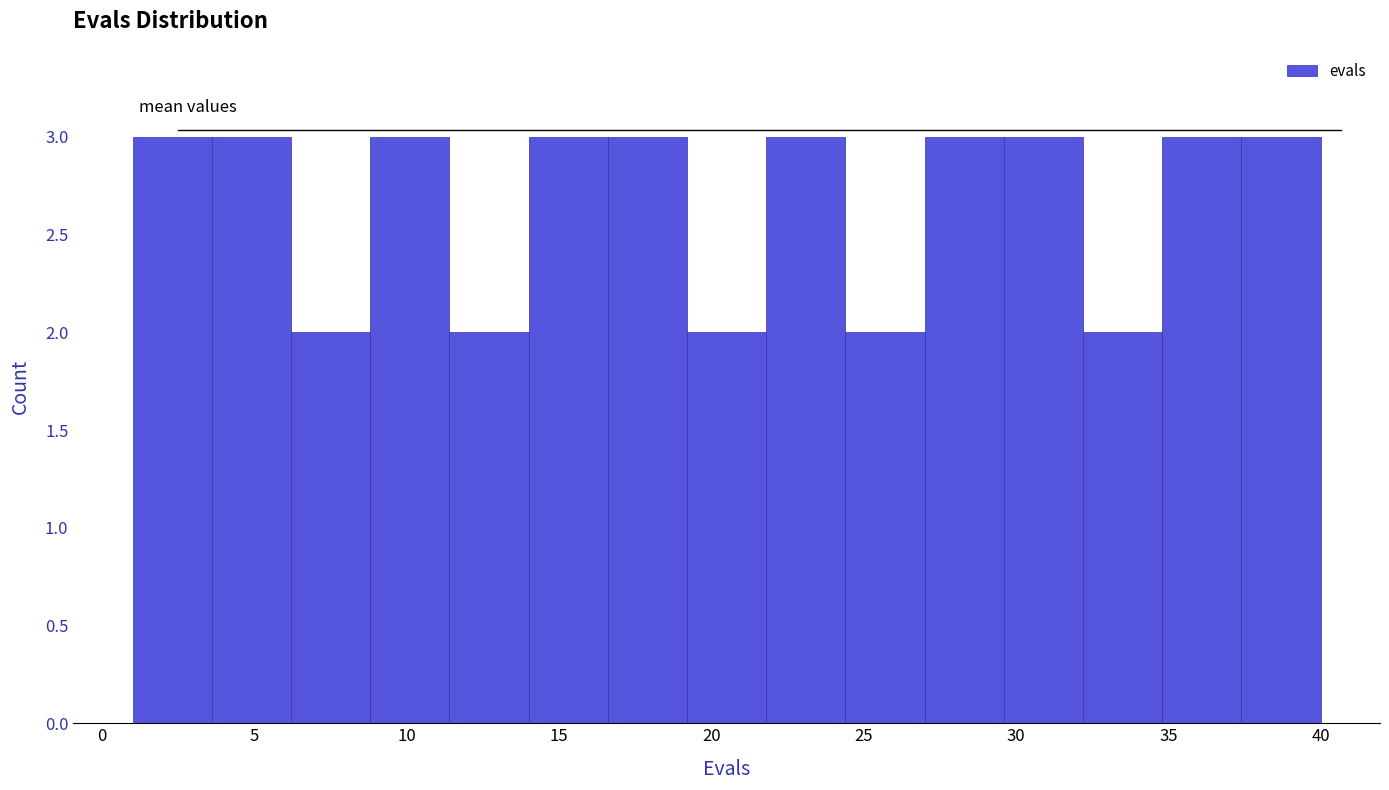

How tall is the bar that spans 19.2 to 21.8 on the x-axis? Neither the bar edges nor the heights are printed on the chart, so give them approximately, as read against the axes.

2